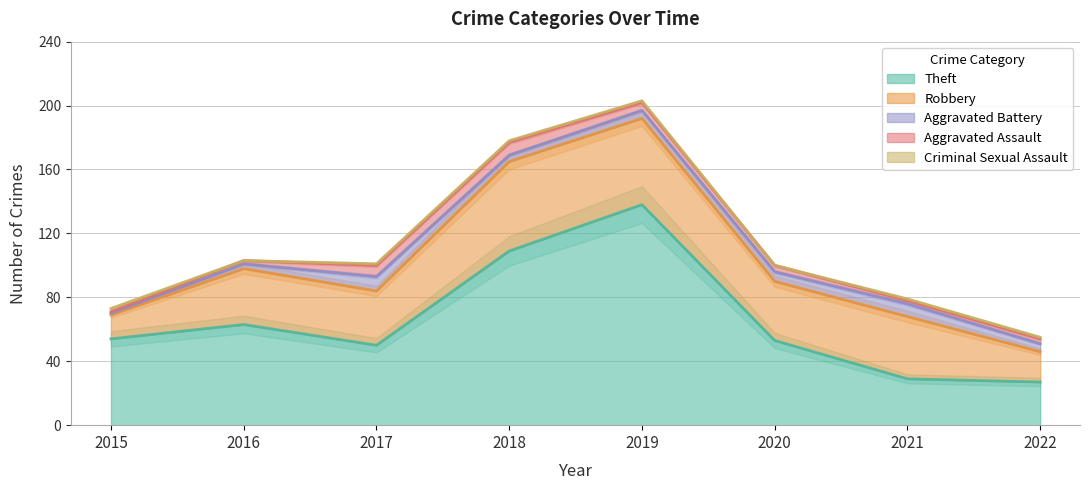

What are all the series names shown in the legend?

Theft, Robbery, Aggravated Battery, Aggravated Assault, Criminal Sexual Assault